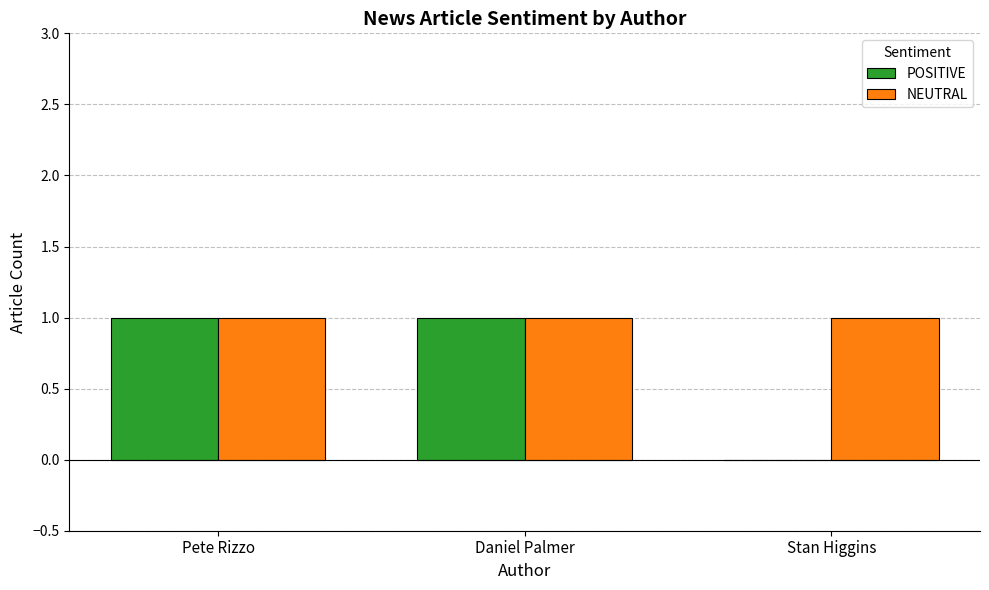

Is it true that NEUTRAL equals 2 at Daniel Palmer?

False